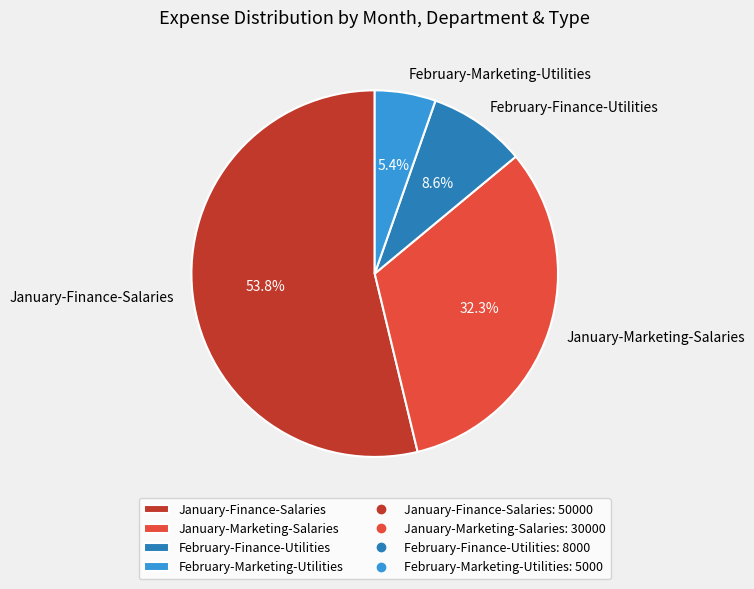

Between February-Marketing-Utilities and January-Finance-Salaries, which is larger?

January-Finance-Salaries